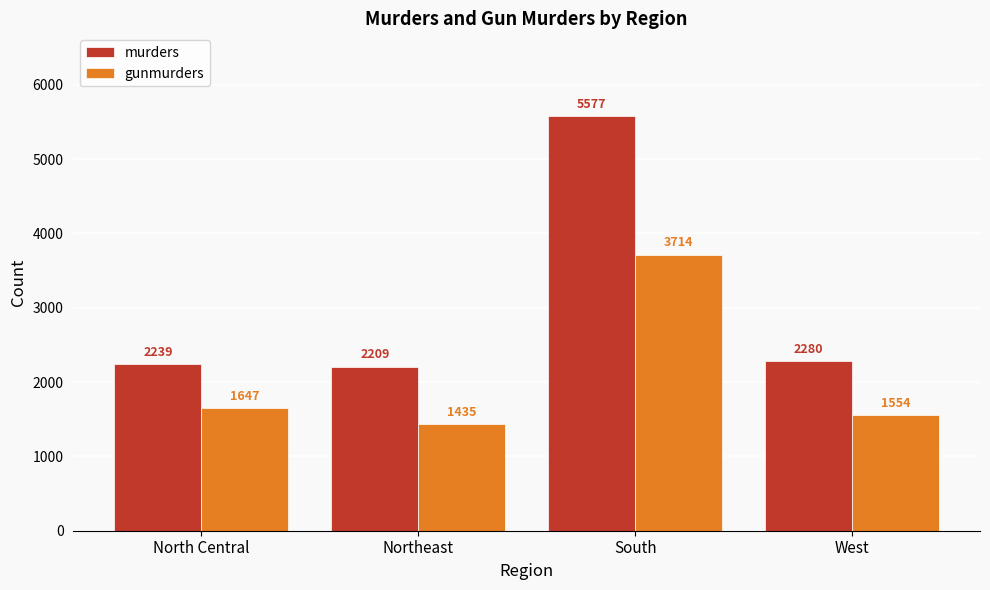

What are all the series names shown in the legend?

murders, gunmurders